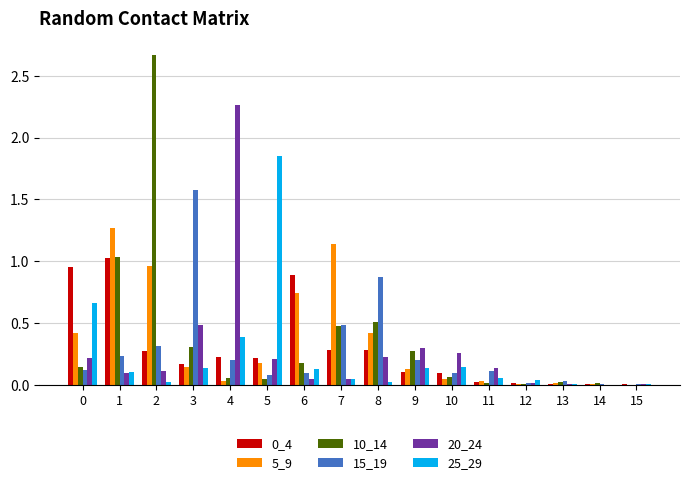

What is the sum of the 15_19 values at 5 and 7?

0.6